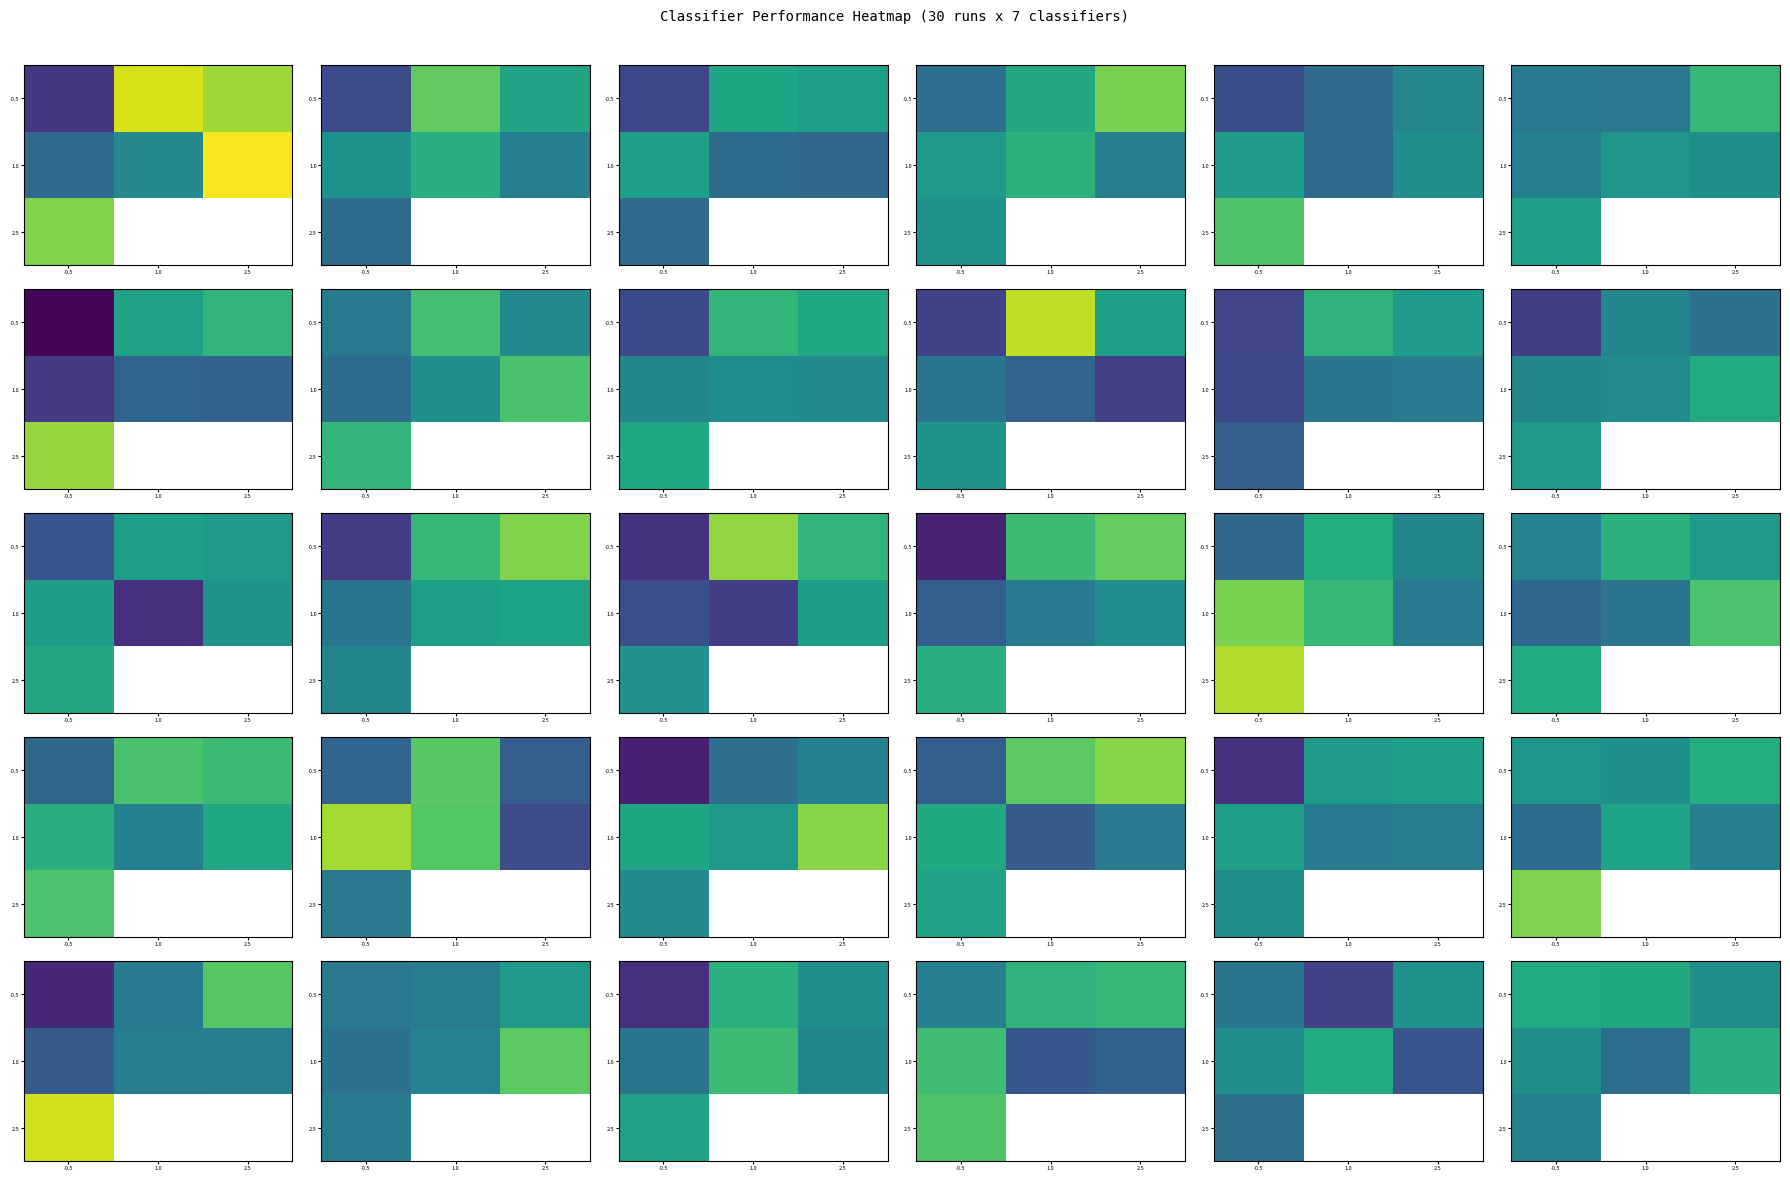

Which series has the widest spread of values?

1.0